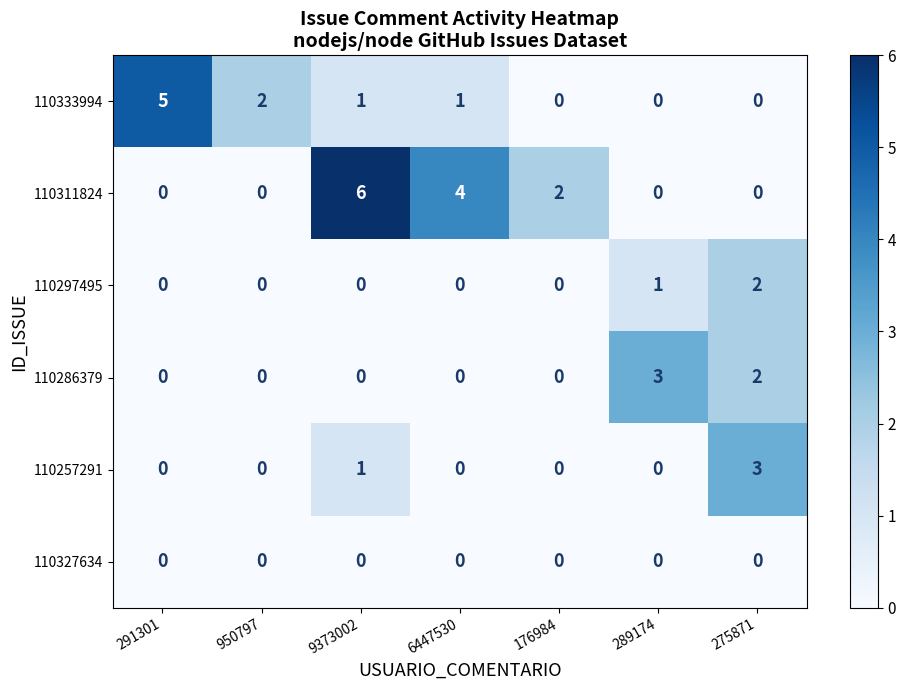

At which category is the sum across all series the highest?

9373002